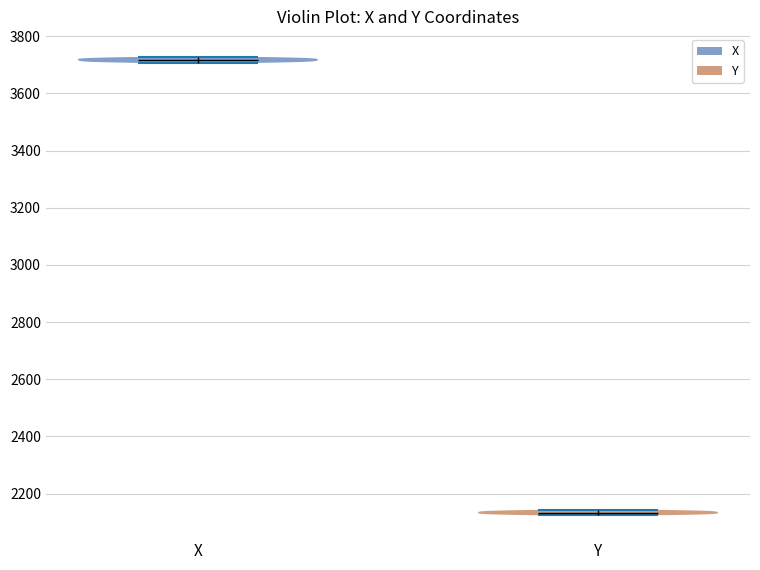

Reading left to right, read every violin against the y-axis: where its median line is, and the lowest and highest points it reaches. The values are not printed on the chart, so give them approximately, as read against the axis.

X: median line 3720, lowest point 3700, highest point 3720
Y: median line 2140, lowest point 2120, highest point 2140